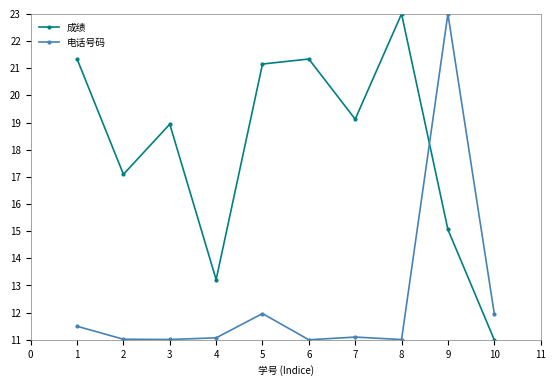

What is the total value across all series at 9?

38.1